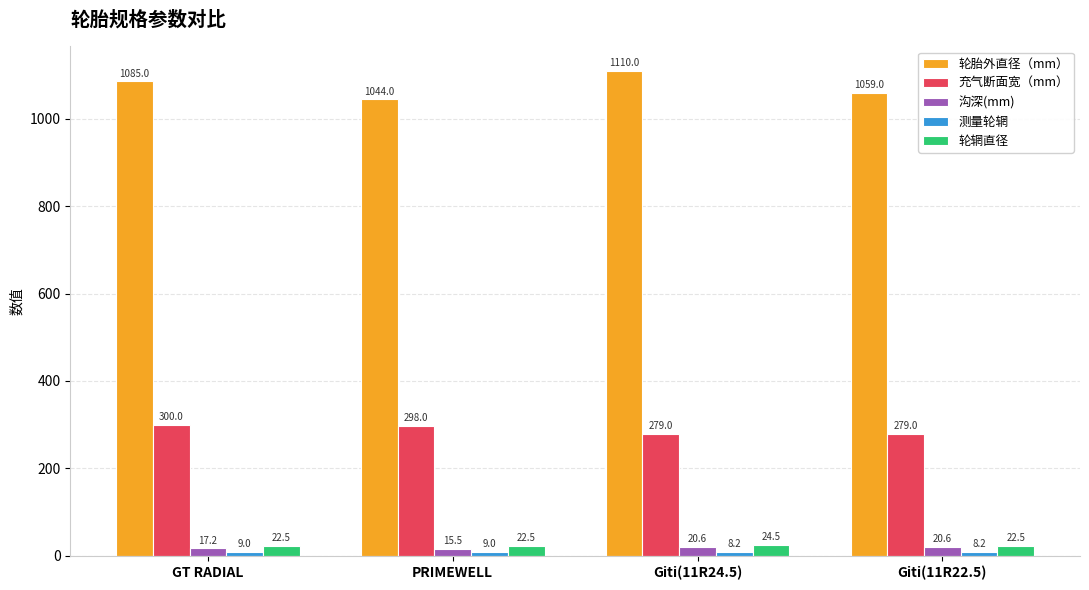

What is the minimum value for 轮胎外直径（mm）?

1044.0